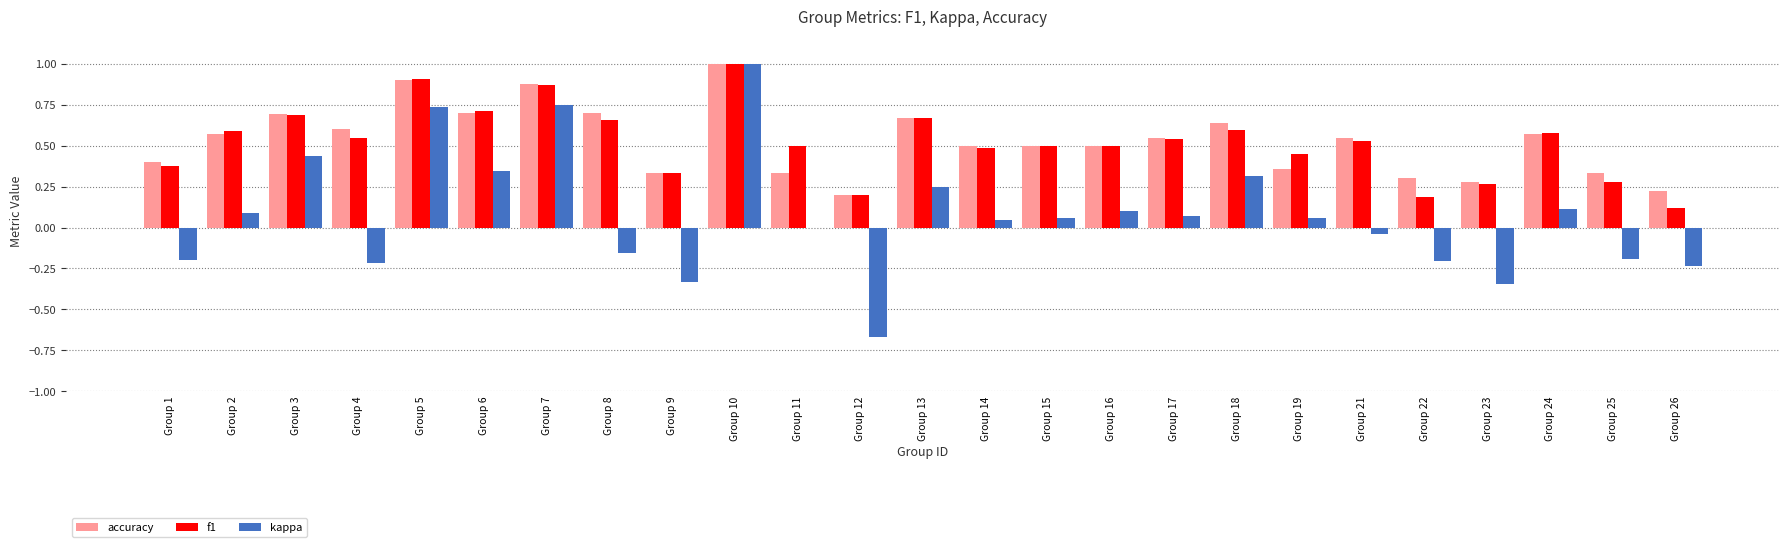

The kappa series shows 0.1 at Group 24. True or false?

True